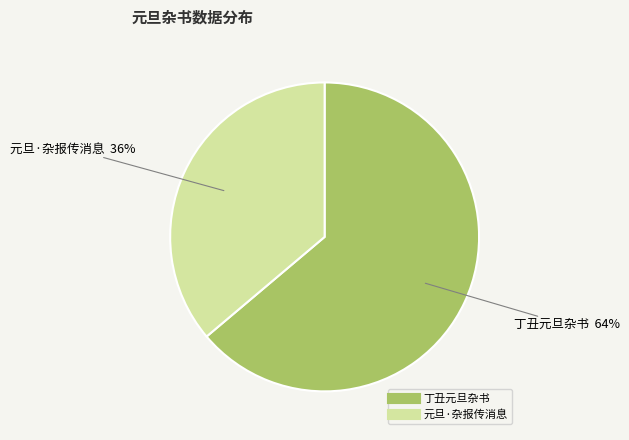

The 丁丑元旦杂书 slice represents 51% of the pie. True or false?

False